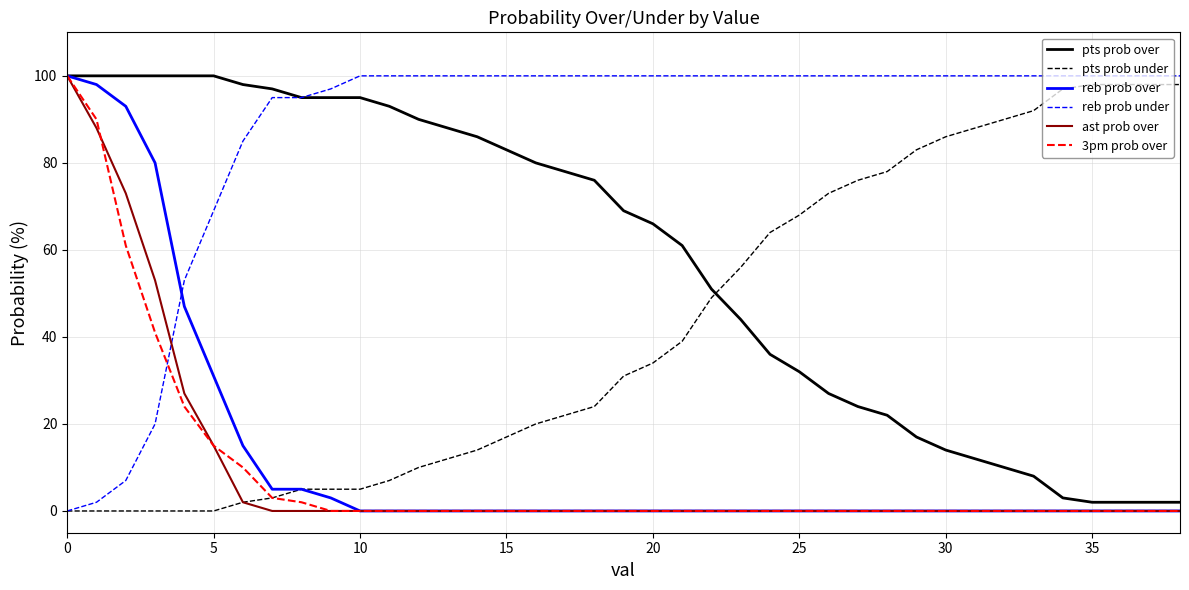

Which series has the largest total across all categories?

reb prob under